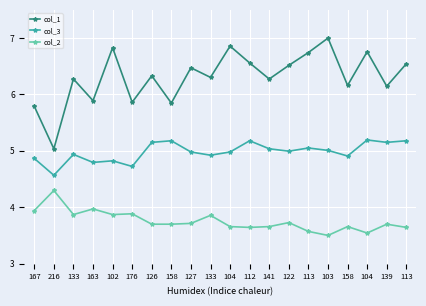

True or false: col_2 and col_1 cross at least once.

False